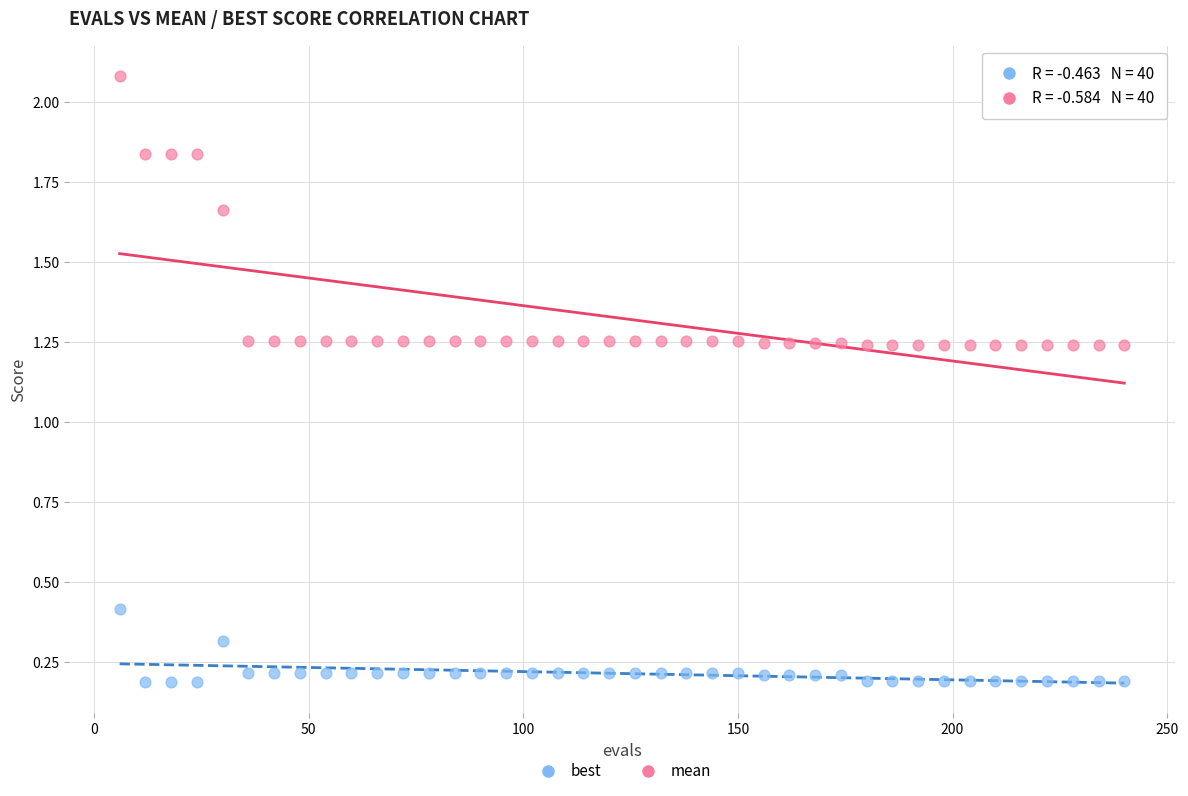

Which series has the widest spread of Y values?

mean